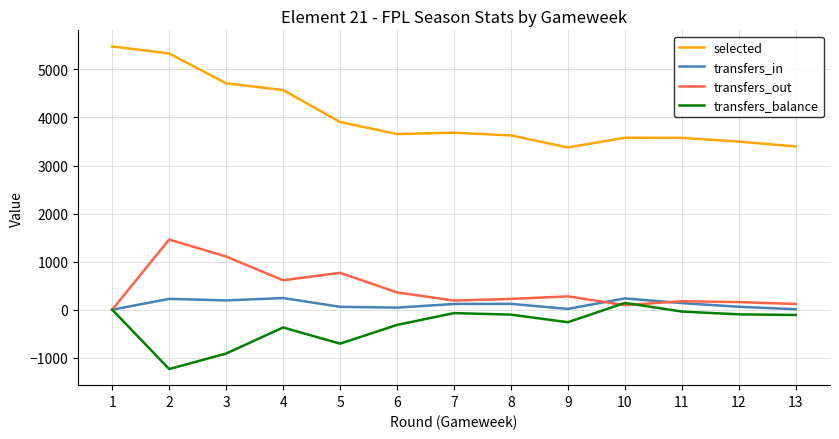

At which category does transfers_balance reach its first local valley?

2